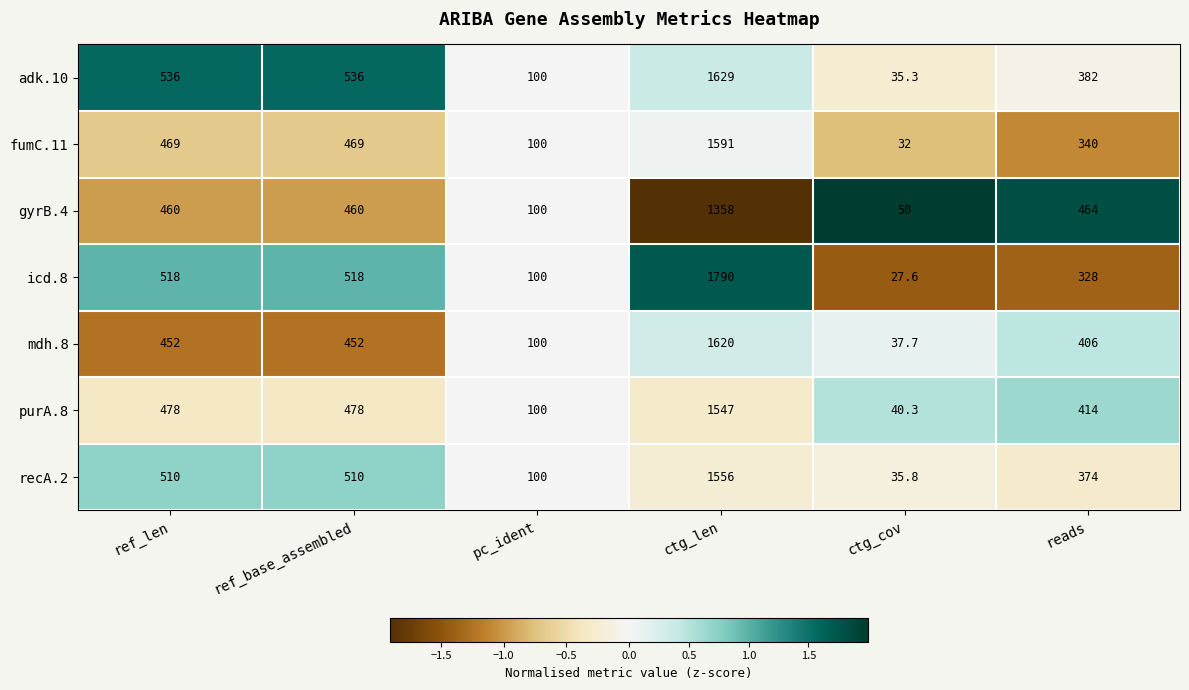

The value of icd.8 at reads is 515.6. True or false?

False